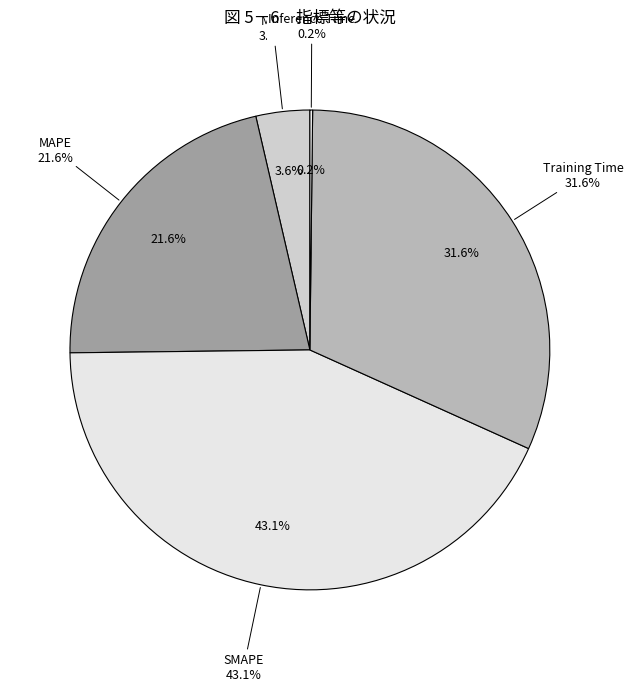

True or false: Inference Time accounts for 1% of the total.

False